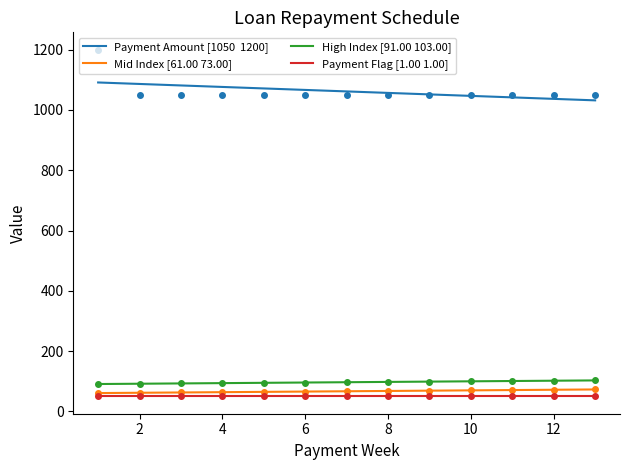

How many values in the High Index [91.00 103.00] series exceed 97?

7